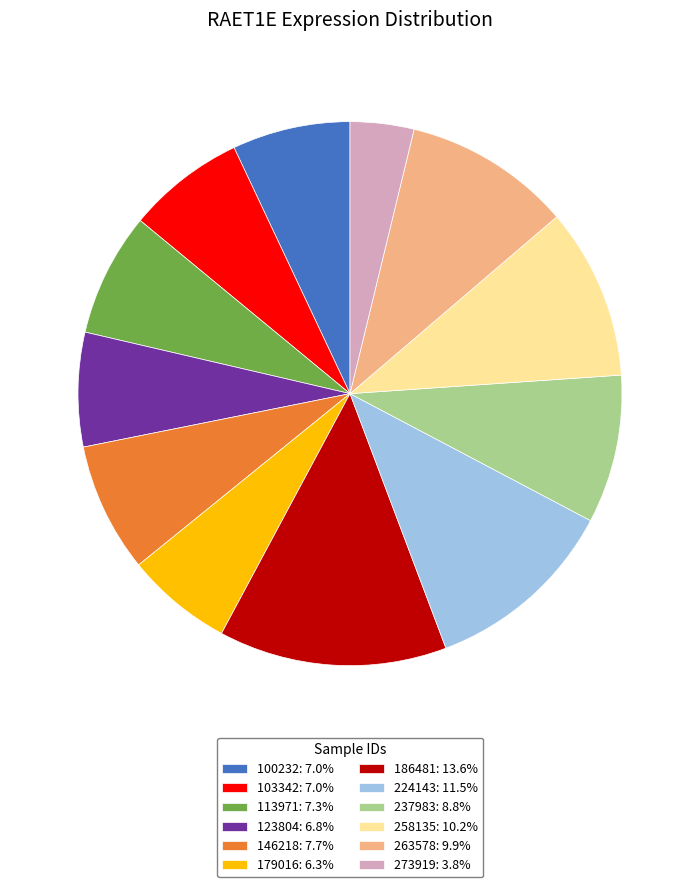

How many segments does this pie chart have?

12